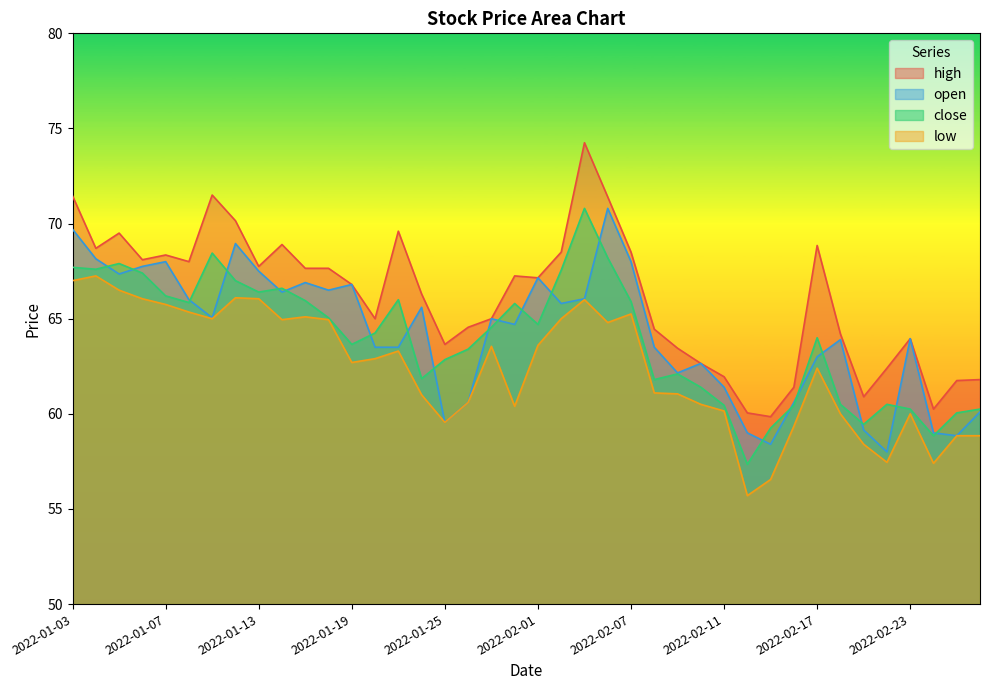

Which series has the largest range (max minus min)?

high